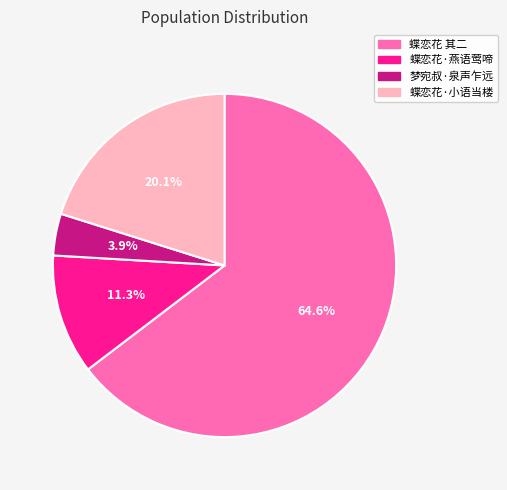

How many segments does this pie chart have?

4